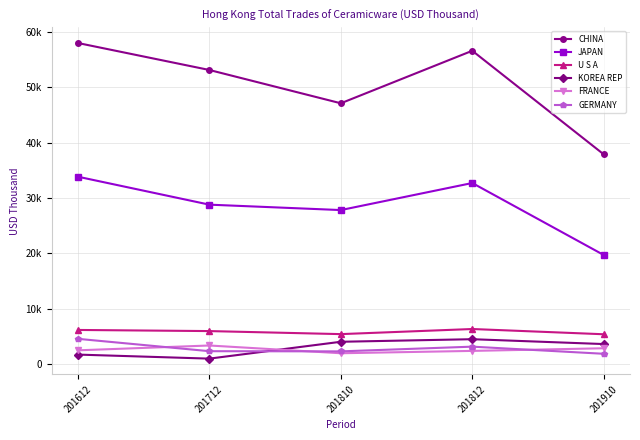

Reading left to right, transcribe all the data shown in this chart.

CHINA: 201612=57979.9	201712=53111.5	201810=47101.1	201812=56581.2	201910=37884.3
JAPAN: 201612=33846.1	201712=28801.1	201810=27824.5	201812=32708.0	201910=19715.0
U S A: 201612=6183.1	201712=5979.3	201810=5430.7	201812=6353.0	201910=5406.2
KOREA REP: 201612=1735.8	201712=1007.4	201810=4049.6	201812=4513.7	201910=3636.2
FRANCE: 201612=2505.9	201712=3377.5	201810=1978.2	201812=2401.9	201910=2876.4
GERMANY: 201612=4579.1	201712=2350.2	201810=2316.2	201812=3168.7	201910=1880.8